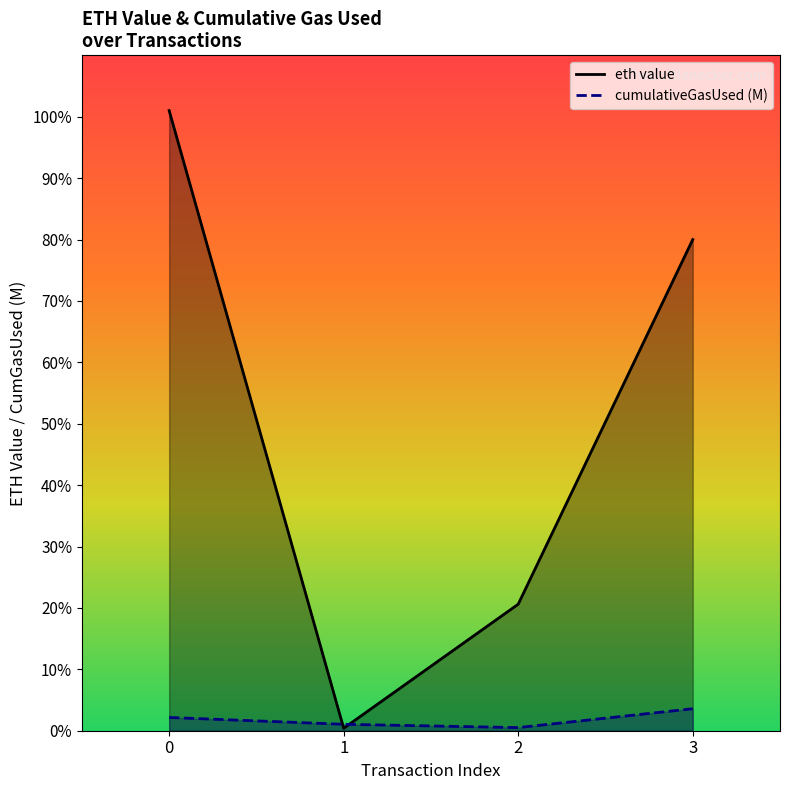

How many interior local valleys (lower than both neighbors) does the data have?

1